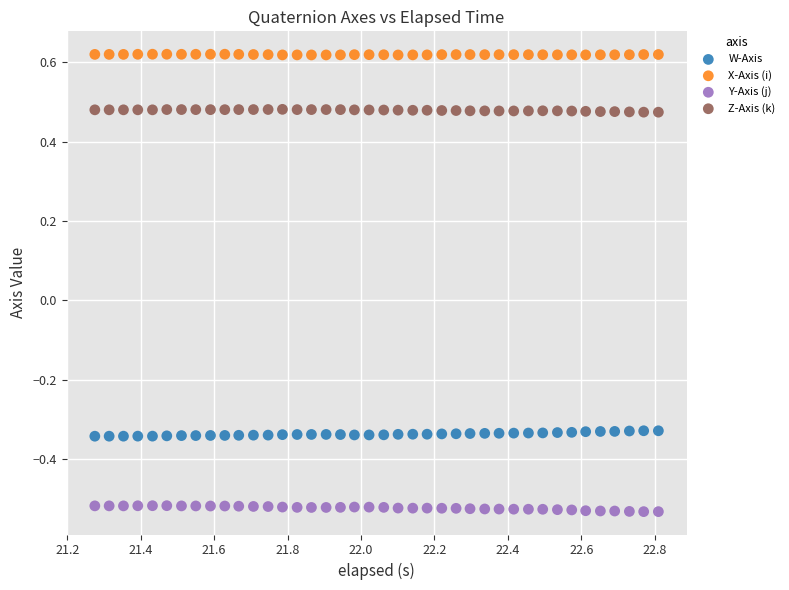

Which series contains the lowest Y value?

Y-Axis (j)